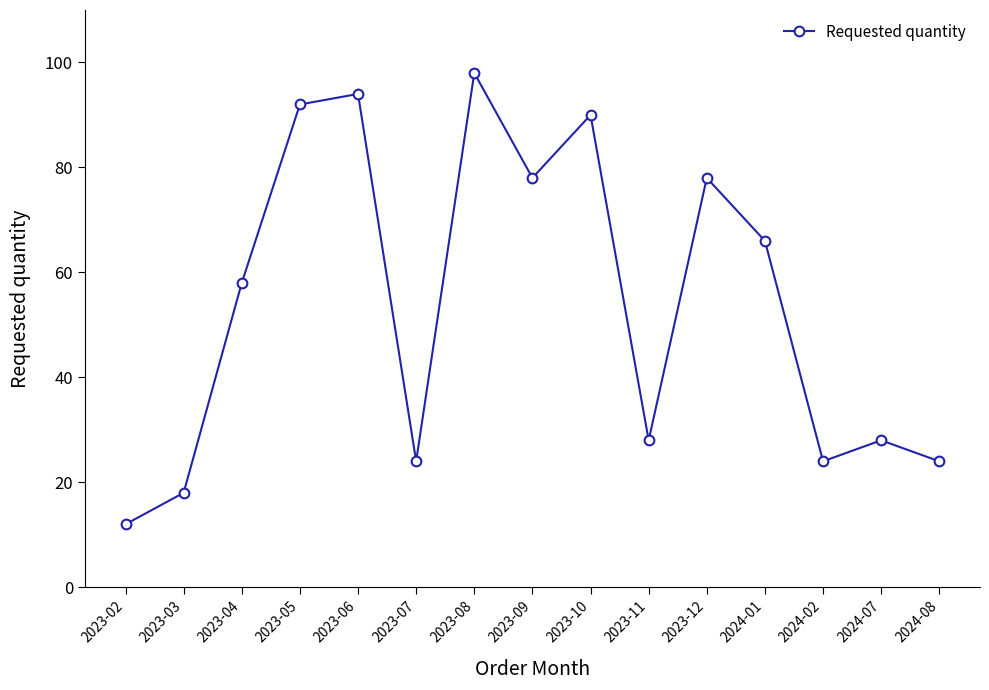

Where is the first local maximum?

2023-06